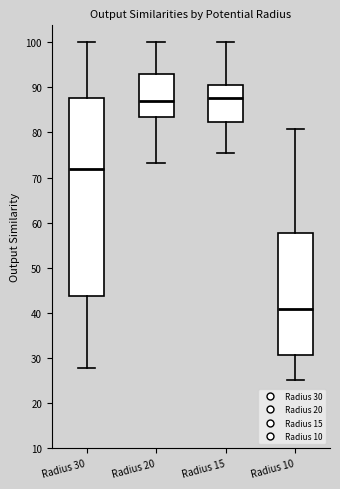

Which box is the tallest, from its lower edge to its upper edge?

Radius 30